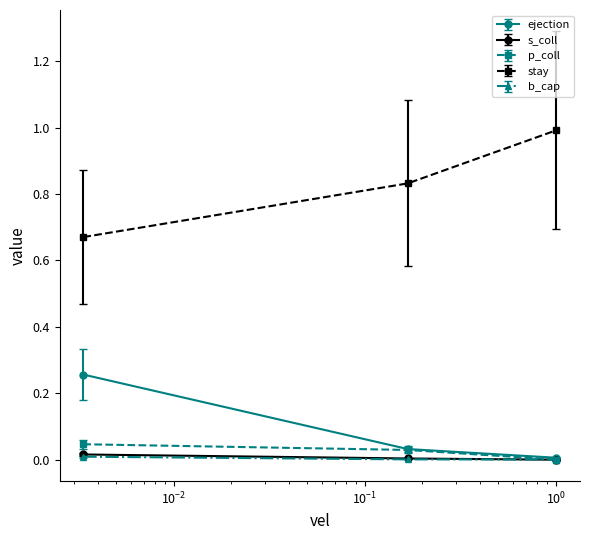

What is the greatest value displayed?

1.0